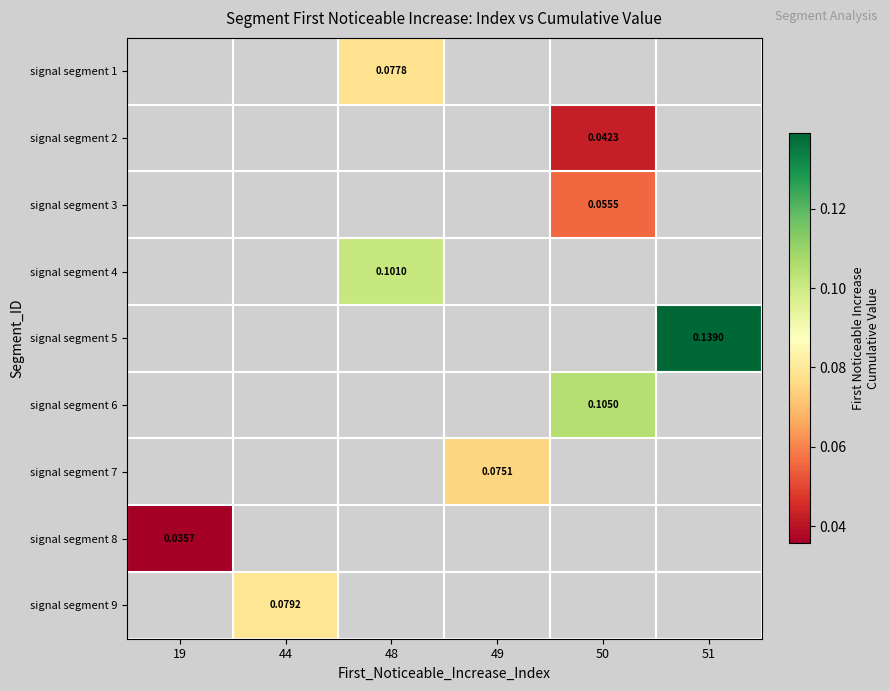

Which label corresponds to the largest value in the chart?

51